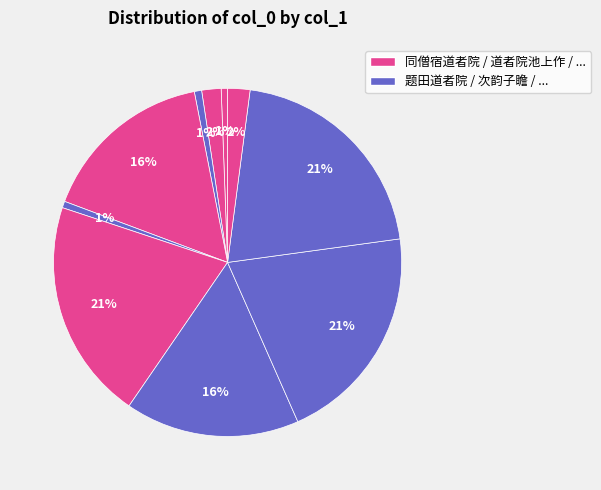

How many segments does this pie chart have?

10